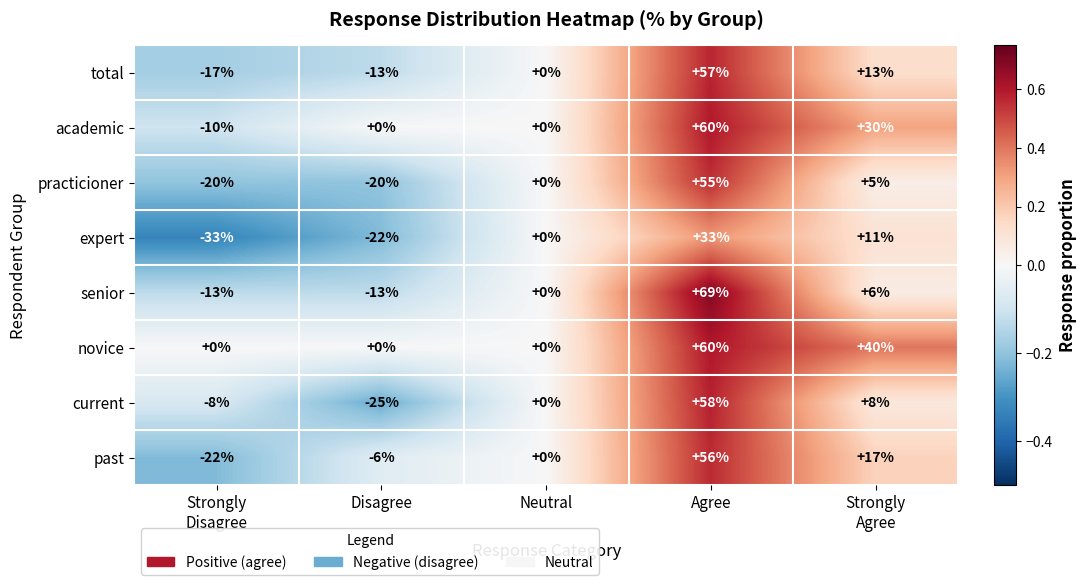

Which series has the widest spread of values?

current